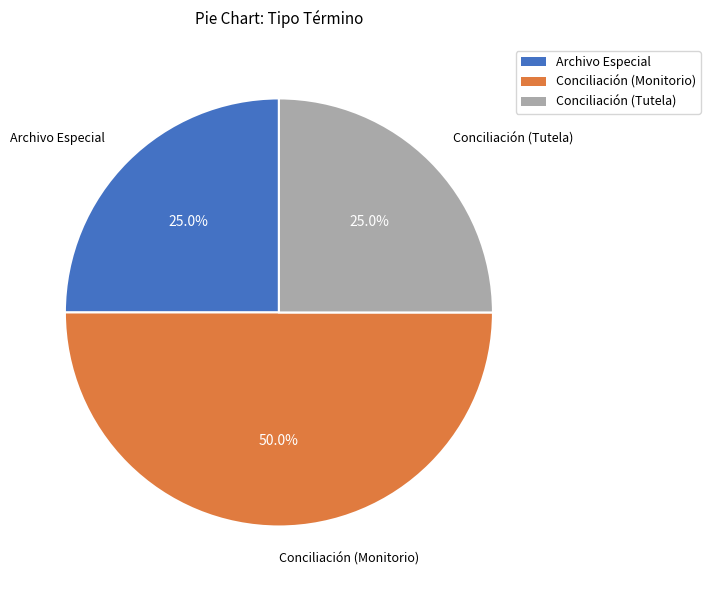

The Conciliación (Monitorio) slice represents 50% of the pie. True or false?

True